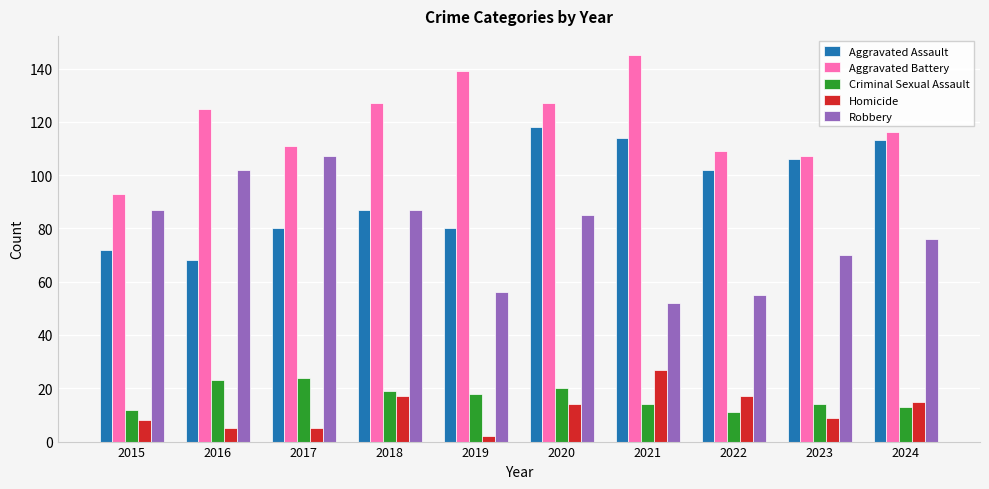

Reading left to right, extract all data points from this chart.

Aggravated Assault: 2015=72	2016=68	2017=80	2018=87	2019=80	2020=118	2021=114	2022=102	2023=106	2024=113
Aggravated Battery: 2015=93	2016=125	2017=111	2018=127	2019=139	2020=127	2021=145	2022=109	2023=107	2024=116
Criminal Sexual Assault: 2015=12	2016=23	2017=24	2018=19	2019=18	2020=20	2021=14	2022=11	2023=14	2024=13
Homicide: 2015=8	2016=5	2017=5	2018=17	2019=2	2020=14	2021=27	2022=17	2023=9	2024=15
Robbery: 2015=87	2016=102	2017=107	2018=87	2019=56	2020=85	2021=52	2022=55	2023=70	2024=76